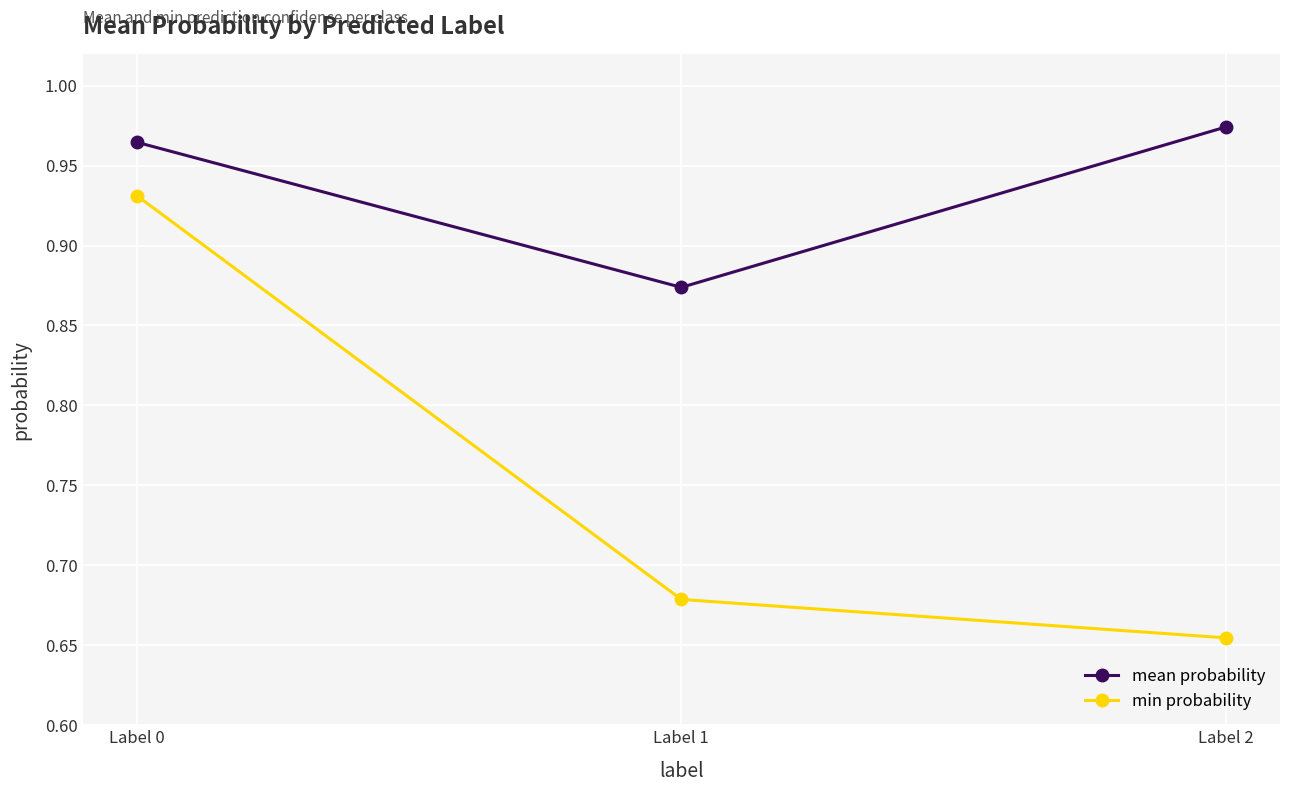

True or false: min probability has a value of 1.0 at Label 1.

False